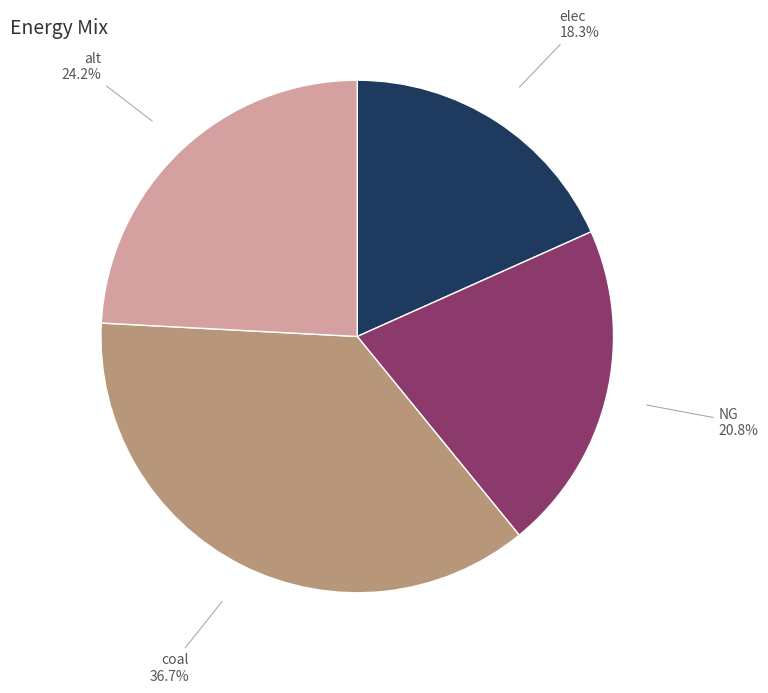

What is the ratio of the value at coal to the value at elec?

2.0